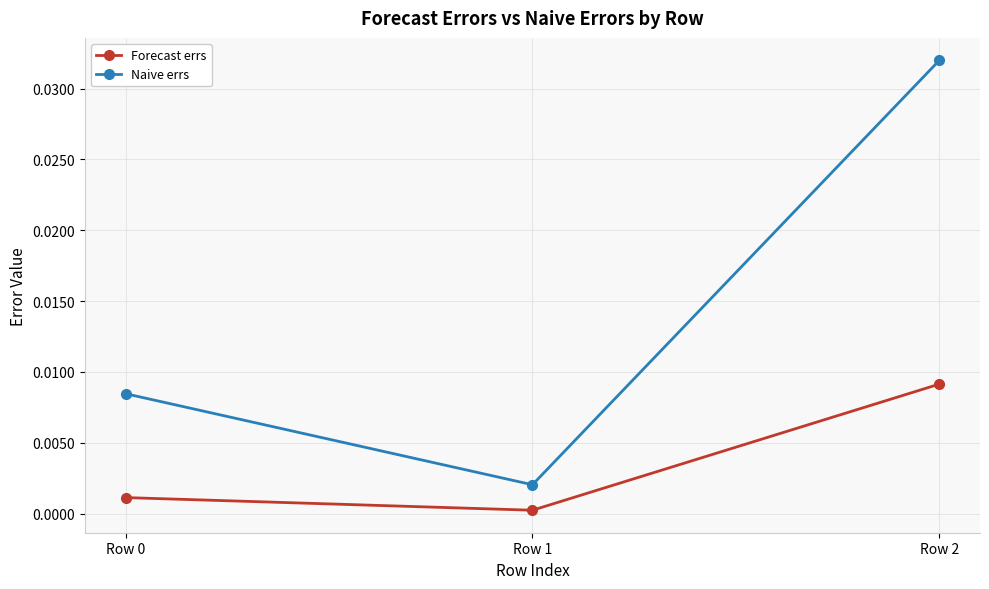

Between Row 1 and Row 2, which series saw the biggest shift?

Naive errs